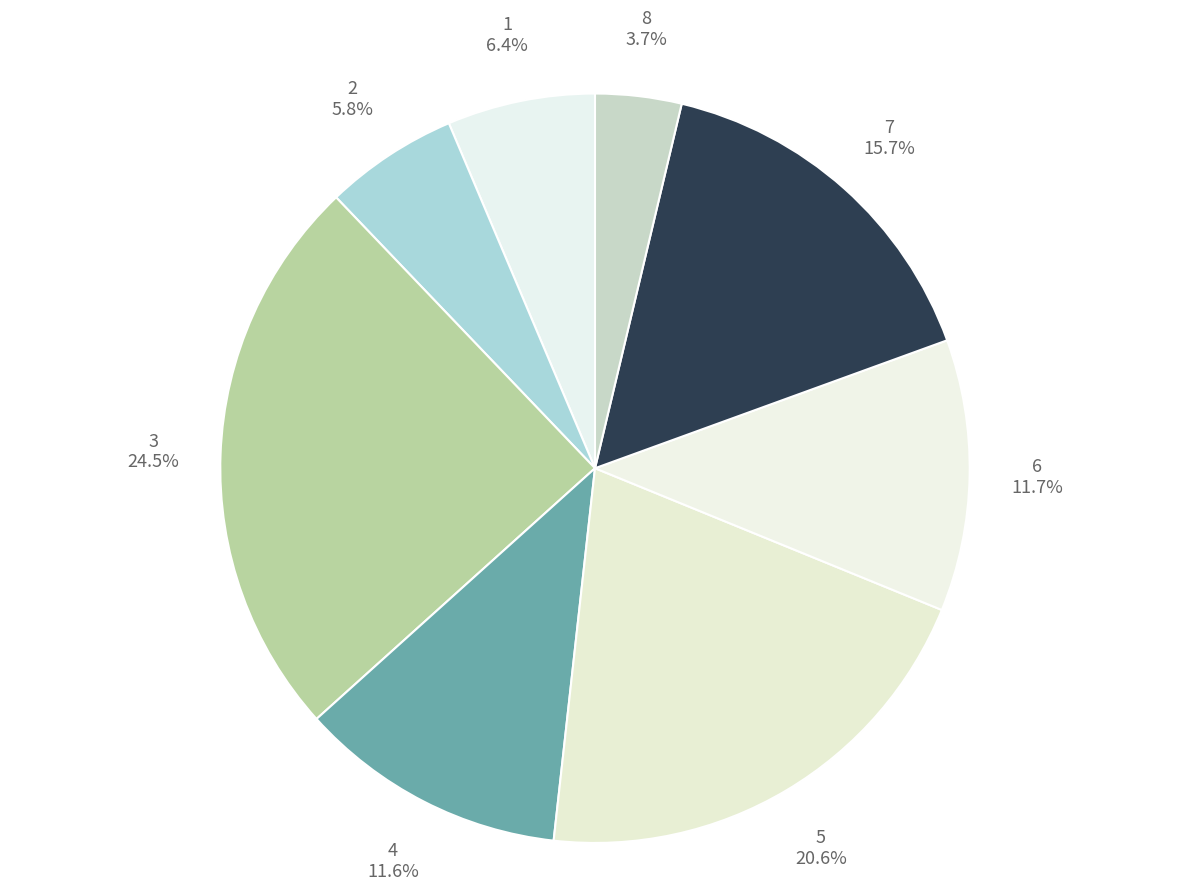

Do 6 and 3 together represent more than half of the pie?

No